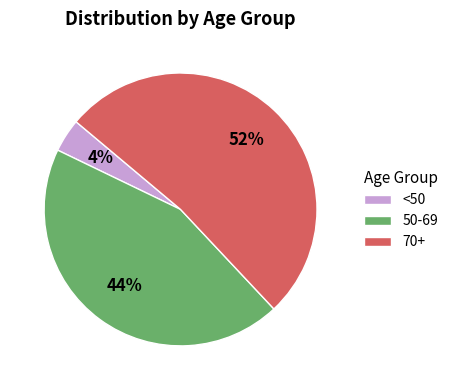

Between 70+ and 50-69, which is larger?

70+